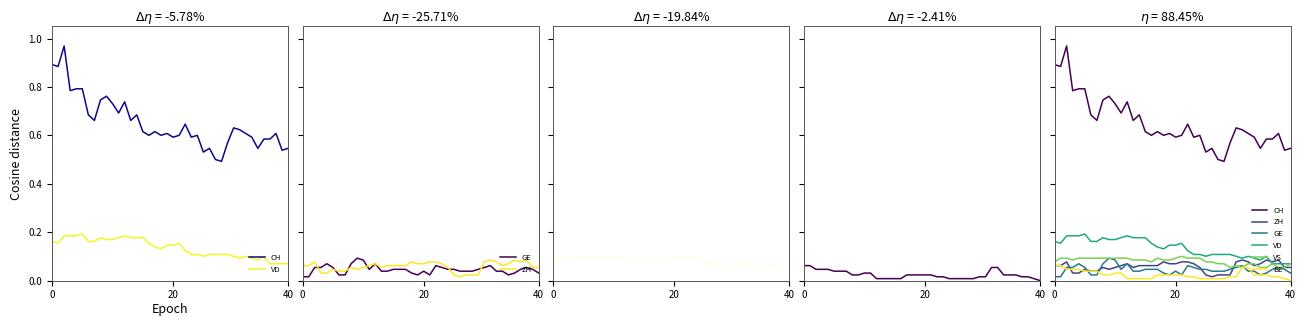

Between 4 and 23, which is larger?

4